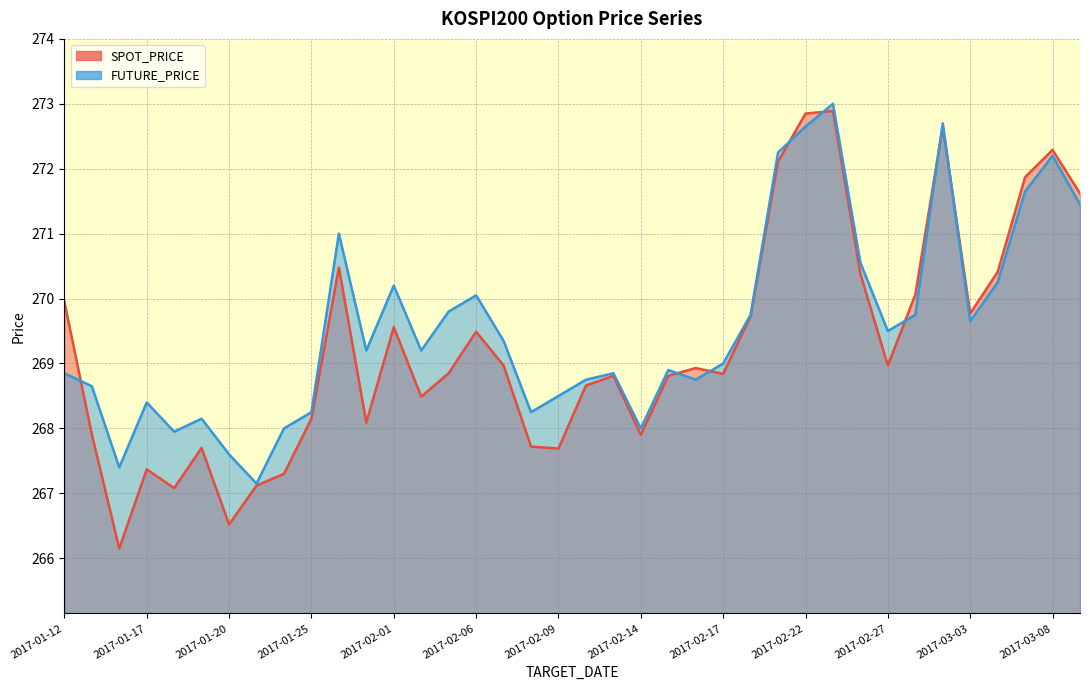

Where do SPOT_PRICE and FUTURE_PRICE first cross each other?

2017-01-12 and 2017-01-13